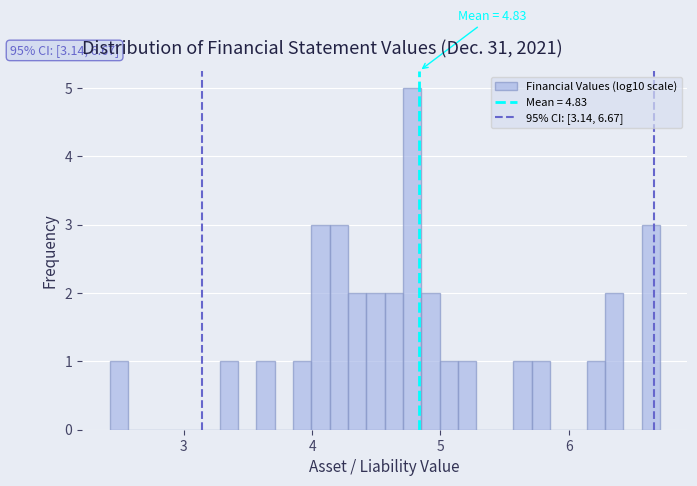

Read against the x-axis, roughly where is the centre of the tallest bar?

4.8